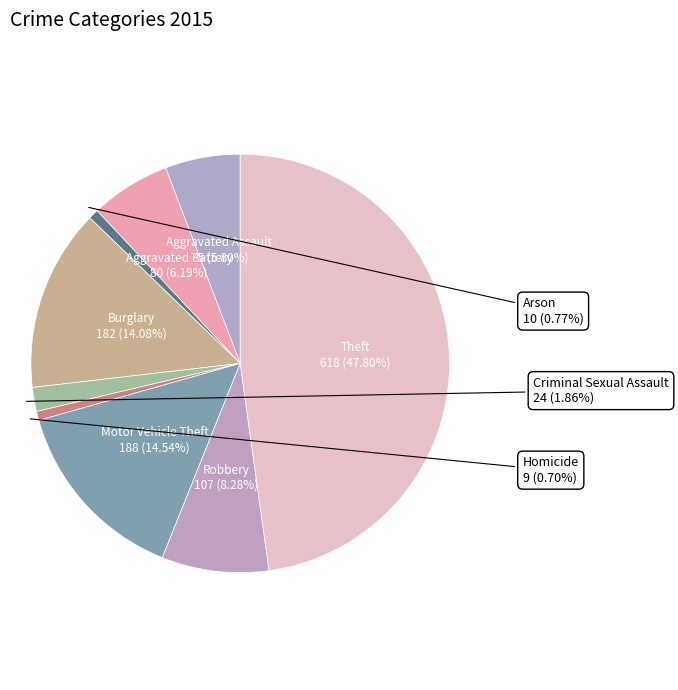

Which slice is the largest?

Theft